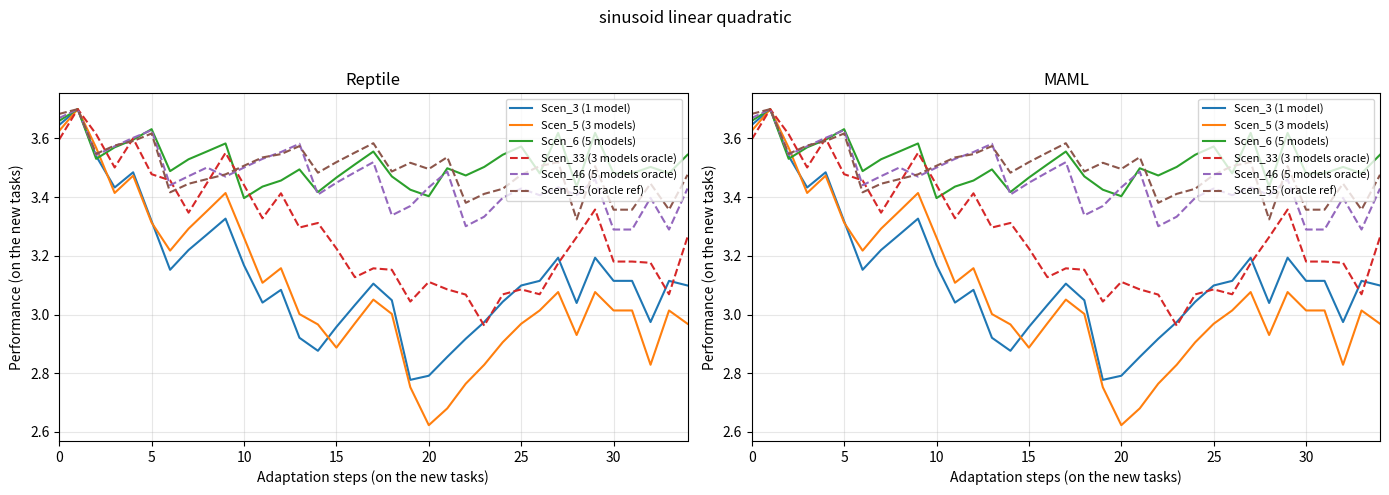

Which series has the largest total across all categories?

Scen_6 (5 models)